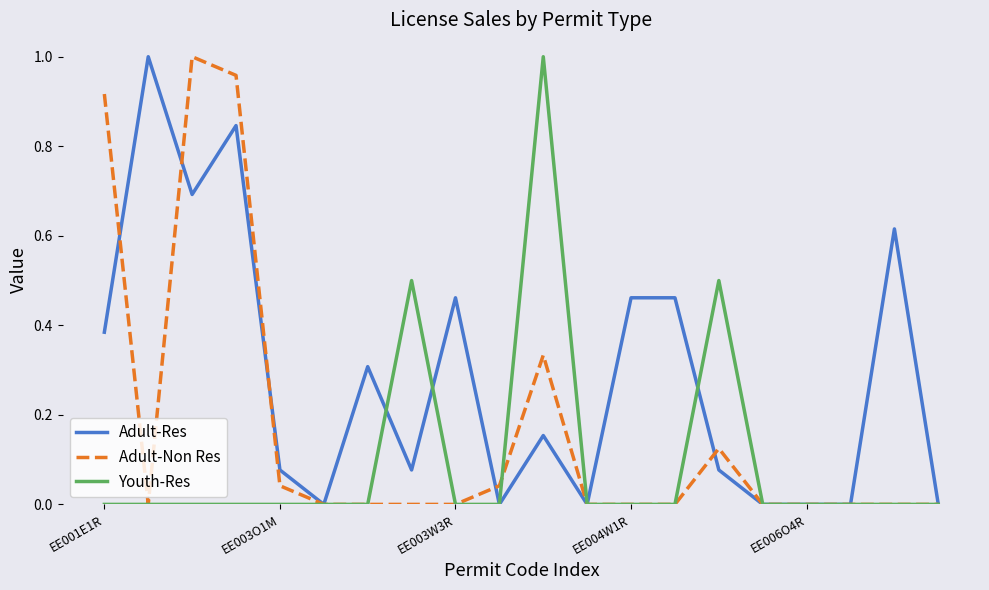

Which series has the largest total across all categories?

Adult-Res